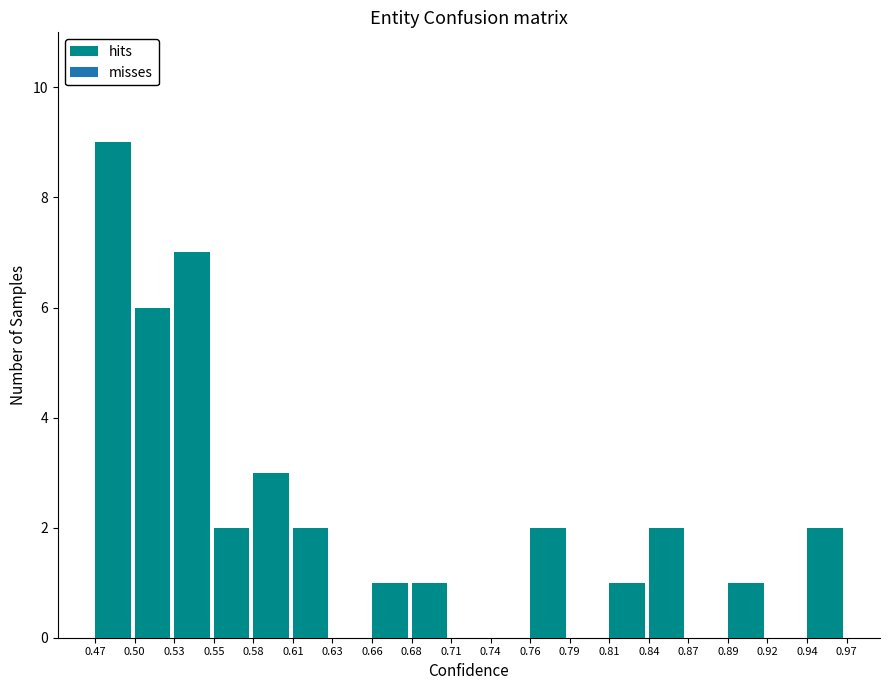

Reading left to right, list all the values displayed in this chart.

0.47=9	0.50=6	0.53=7	0.55=2	0.58=3	0.61=2	0.63=0	0.66=1	0.68=1	0.71=0	0.74=0	0.76=2	0.79=0	0.81=1	0.84=2	0.87=0	0.89=1	0.92=0	0.94=2